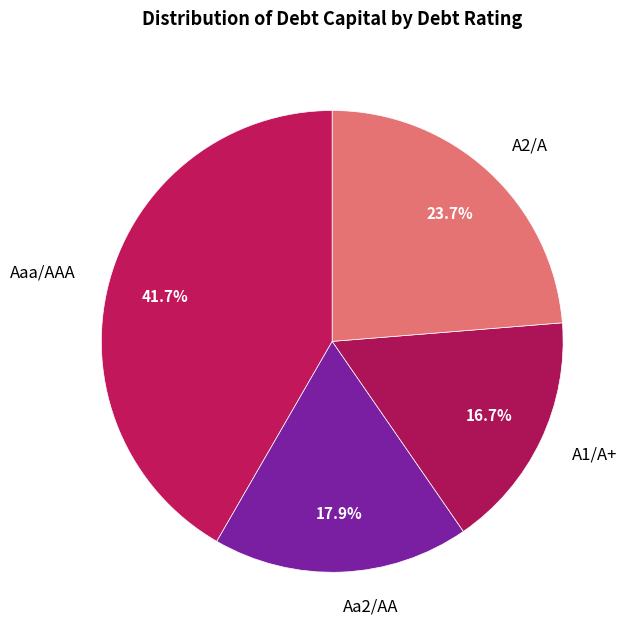

Does any single category account for the majority?

No